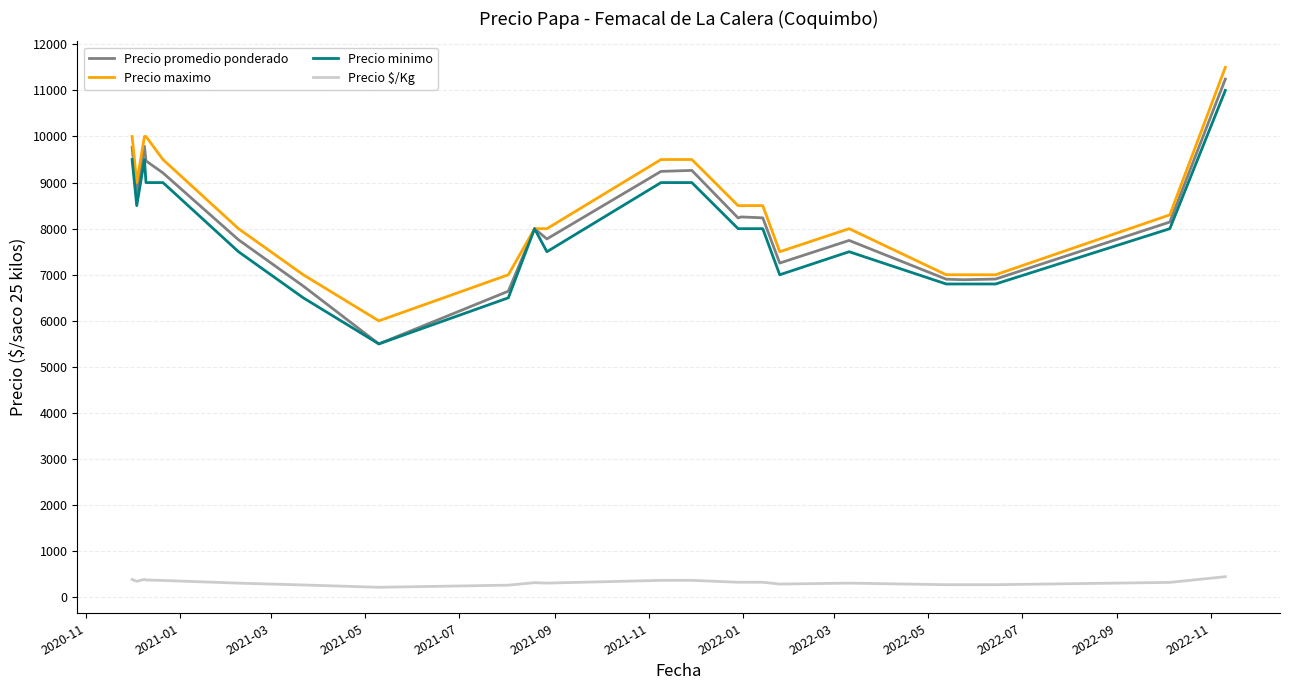

Which series has the largest range (max minus min)?

Precio promedio ponderado